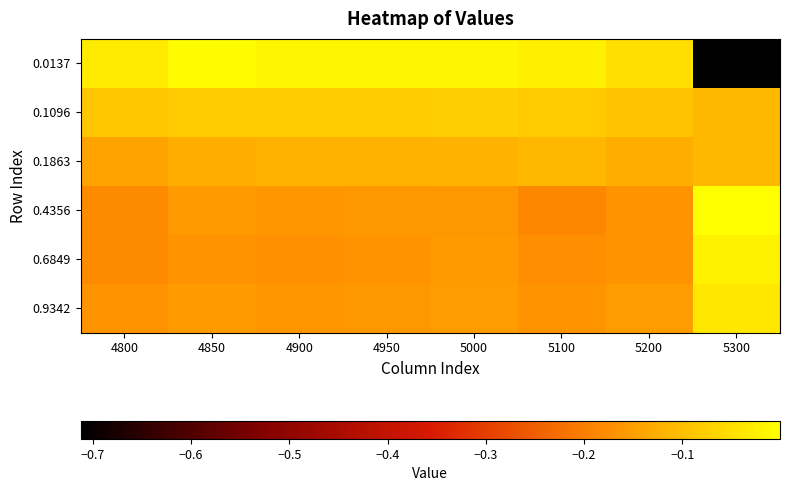

Reading left to right, what are all the values shown in this chart?

0.0137: 4800=-0.0	4850=-0.0	4900=-0.0	4950=-0.0	5000=-0.0	5100=-0.0	5200=-0.1	5300=-0.7
0.1096: 4800=-0.1	4850=-0.1	4900=-0.1	4950=-0.1	5000=-0.1	5100=-0.1	5200=-0.1	5300=-0.1
0.1863: 4800=-0.1	4850=-0.1	4900=-0.1	4950=-0.1	5000=-0.1	5100=-0.1	5200=-0.1	5300=-0.1
0.4356: 4800=-0.2	4850=-0.2	4900=-0.2	4950=-0.2	5000=-0.2	5100=-0.2	5200=-0.2	5300=-0.0
0.6849: 4800=-0.2	4850=-0.2	4900=-0.2	4950=-0.2	5000=-0.2	5100=-0.2	5200=-0.2	5300=-0.0
0.9342: 4800=-0.2	4850=-0.2	4900=-0.2	4950=-0.2	5000=-0.2	5100=-0.2	5200=-0.2	5300=-0.0